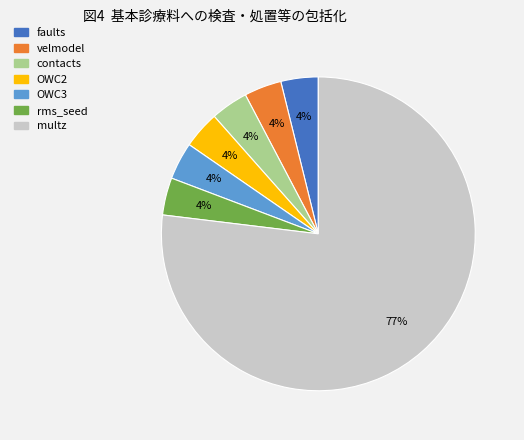

Is there a majority slice in this chart?

Yes